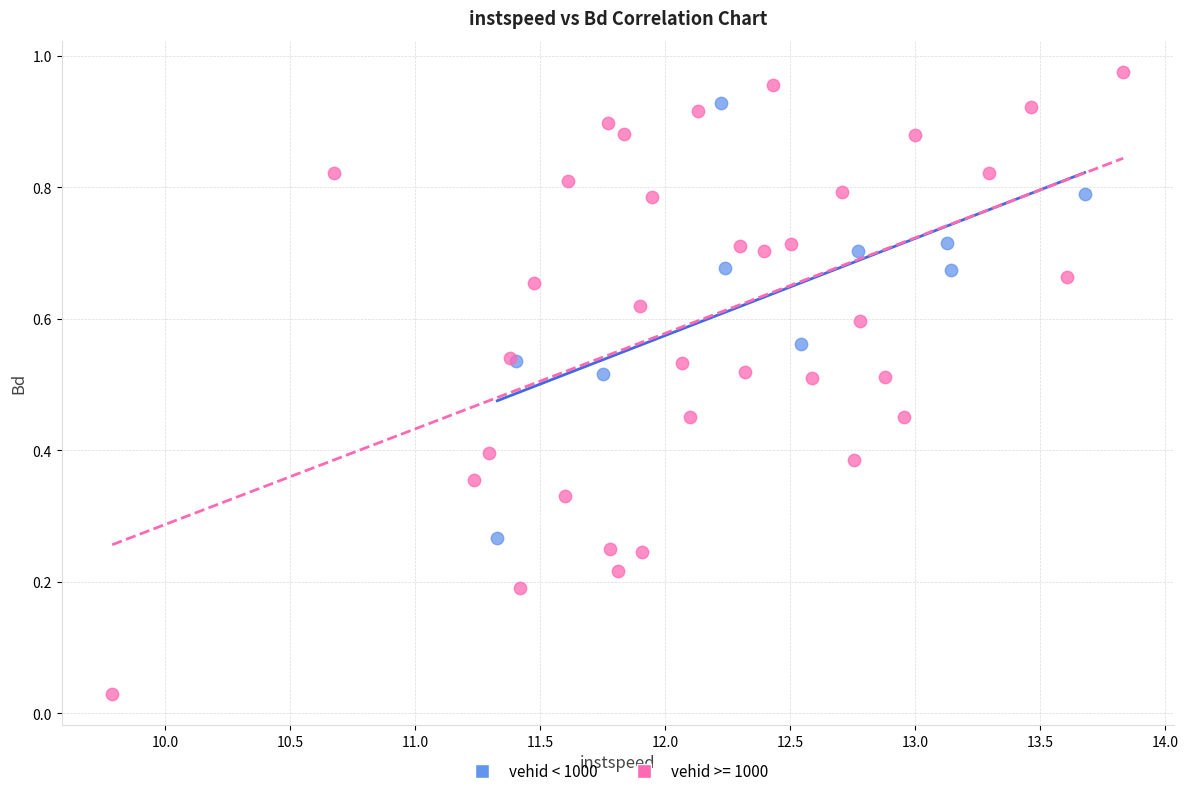

Which series reaches the maximum Y coordinate?

vehid >= 1000